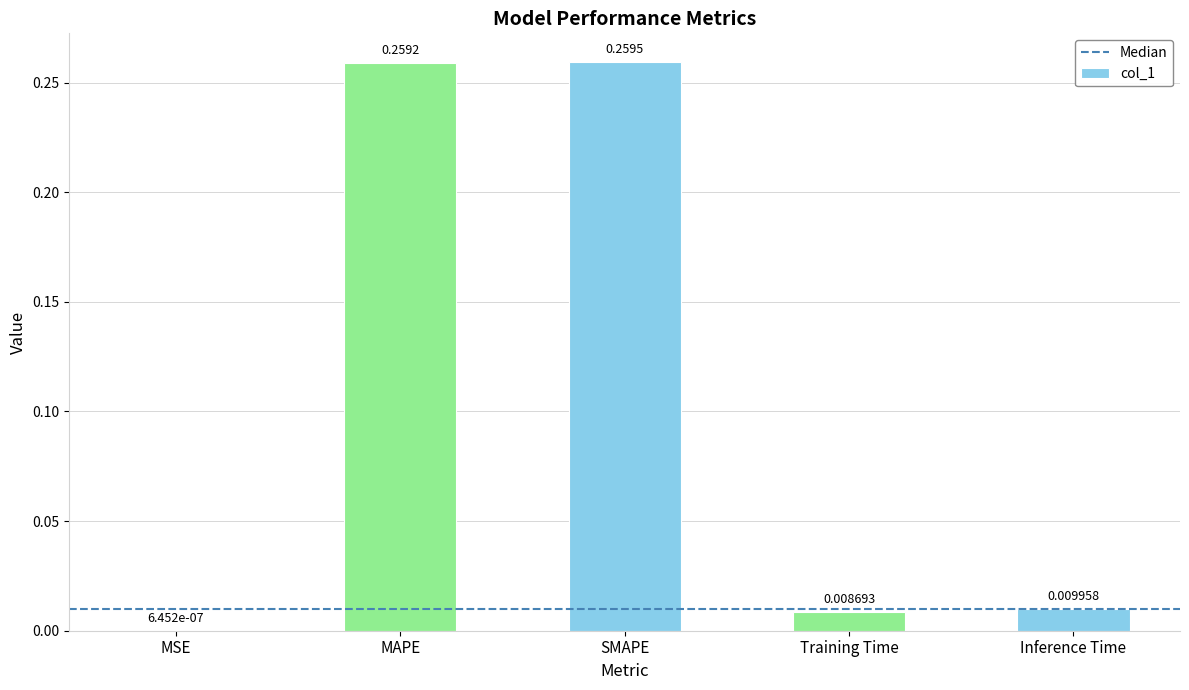

At which label is the value closest to 0?

MSE